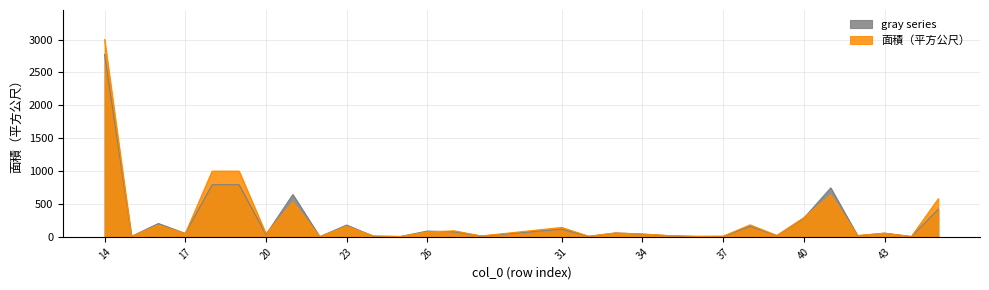

True or false: the data shows 33.2 at 39.

False